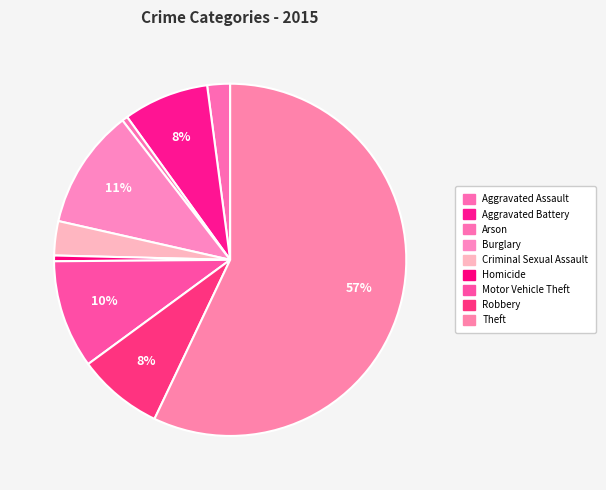

Rank the categories by value from lowest to highest.

Arson, Homicide, Aggravated Assault, Criminal Sexual Assault, Aggravated Battery, Robbery, Motor Vehicle Theft, Burglary, Theft